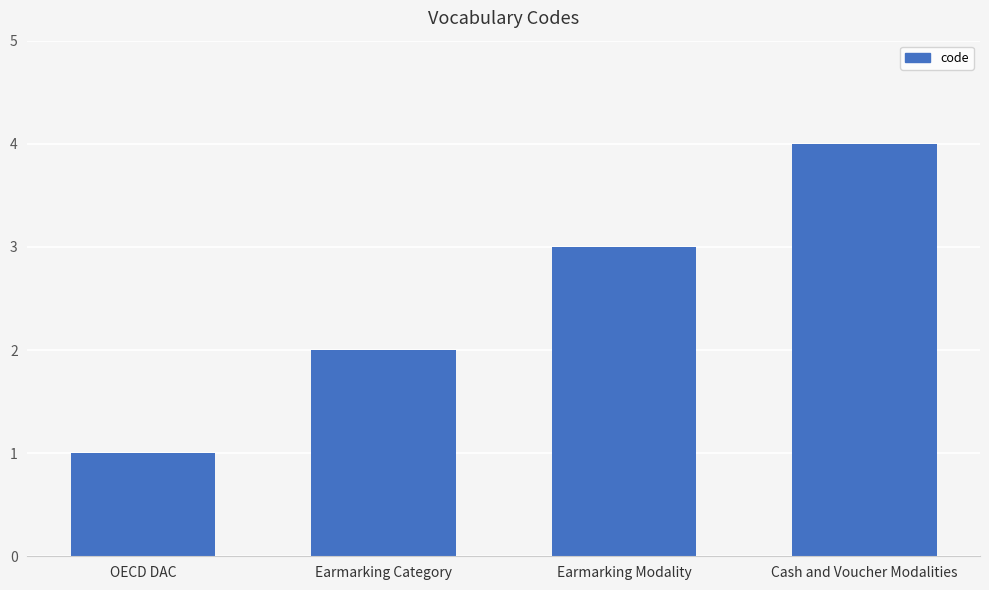

The chart shows a value of 5 at Earmarking Modality. True or false?

False